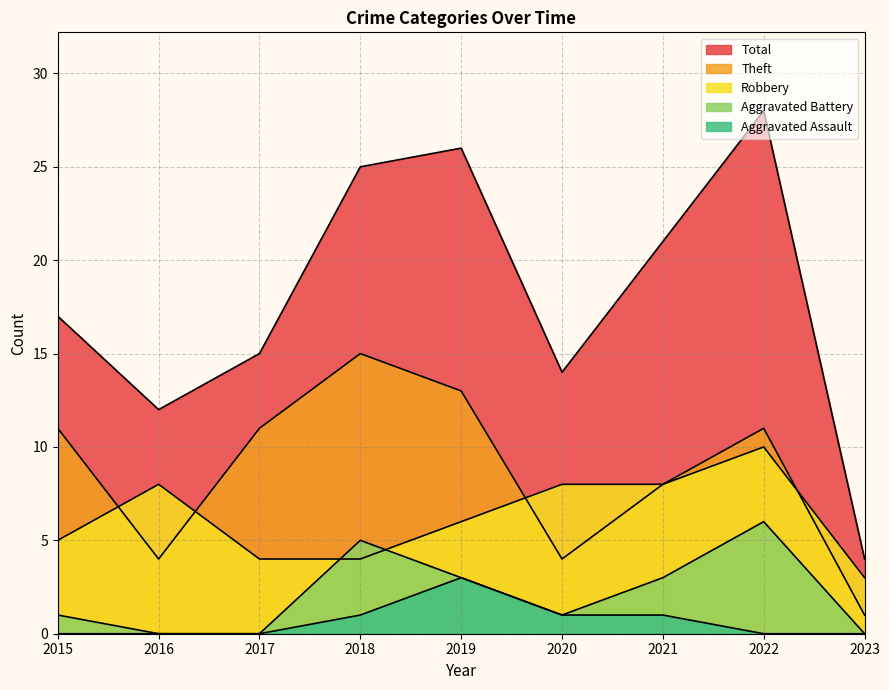

Which category has the highest value in the Robbery series?

2022